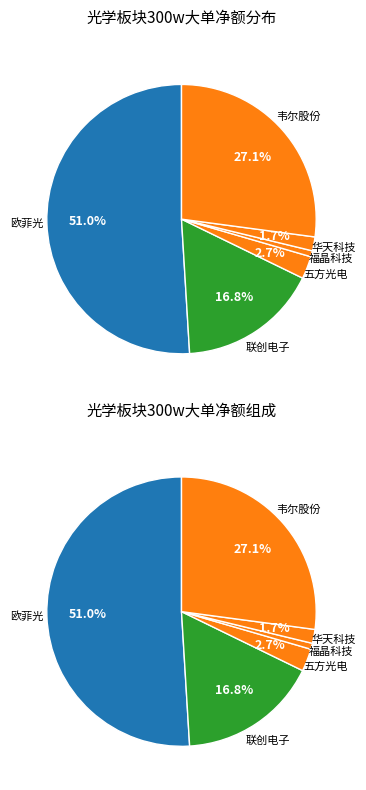

Does 华天科技 account for over 50% of the chart?

No